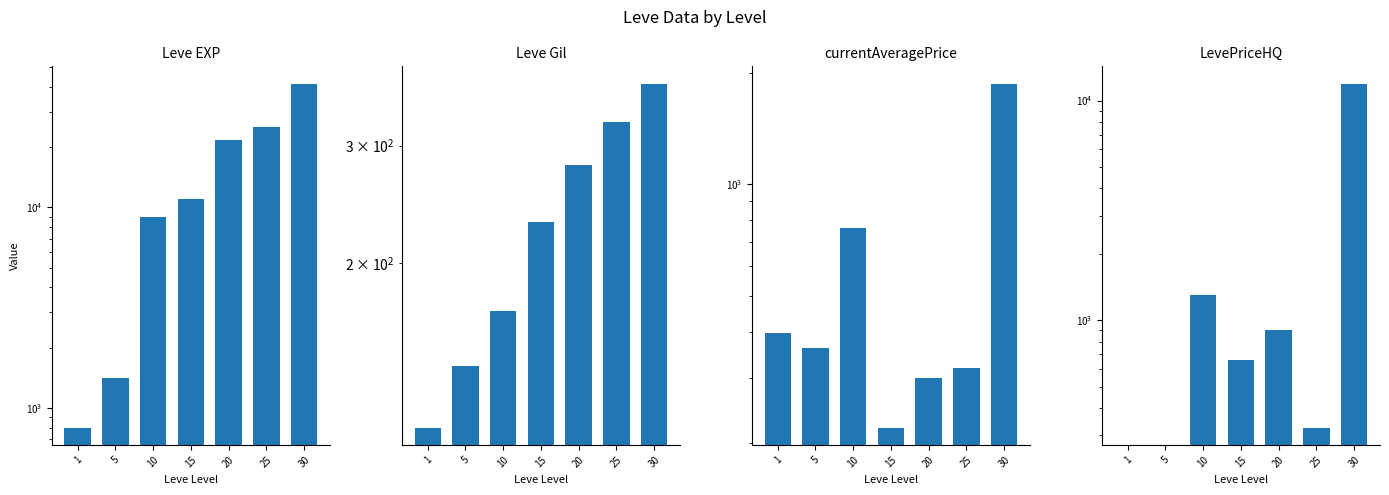

Where does the Leve Gil series first go above 230?

20